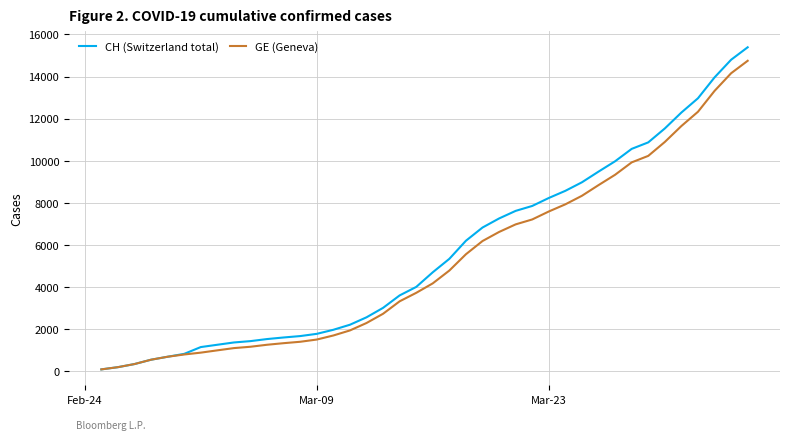

What is the greatest value displayed?

15390